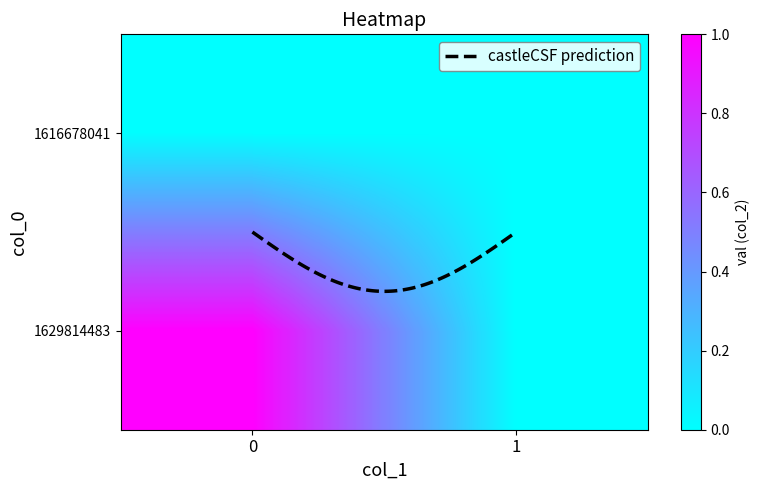

Is it true that 1616678041 equals 0 at 0?

True